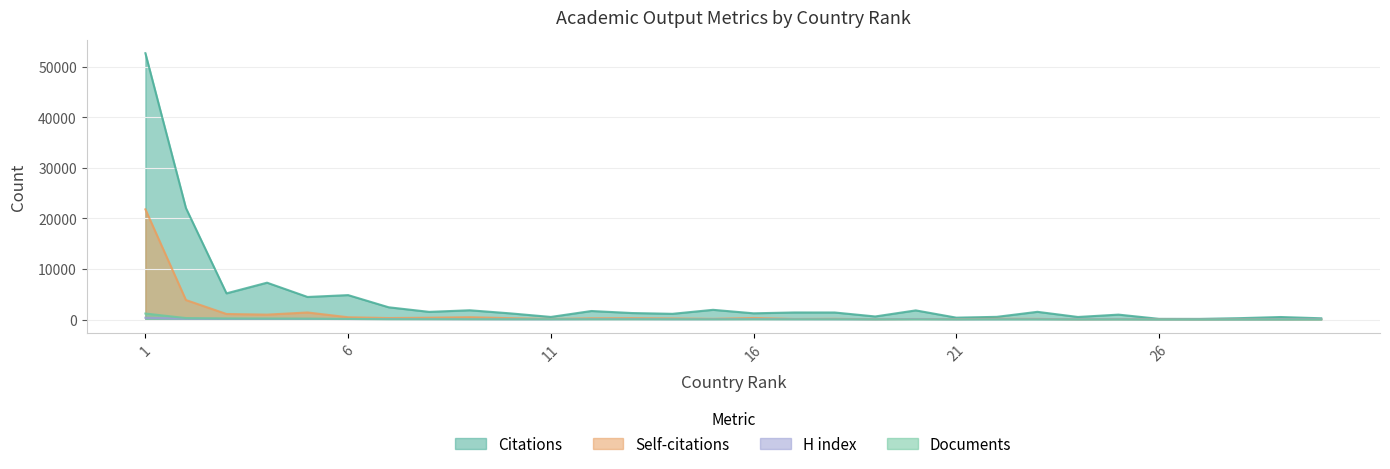

What is the difference between the highest and lowest values at 5?

4331